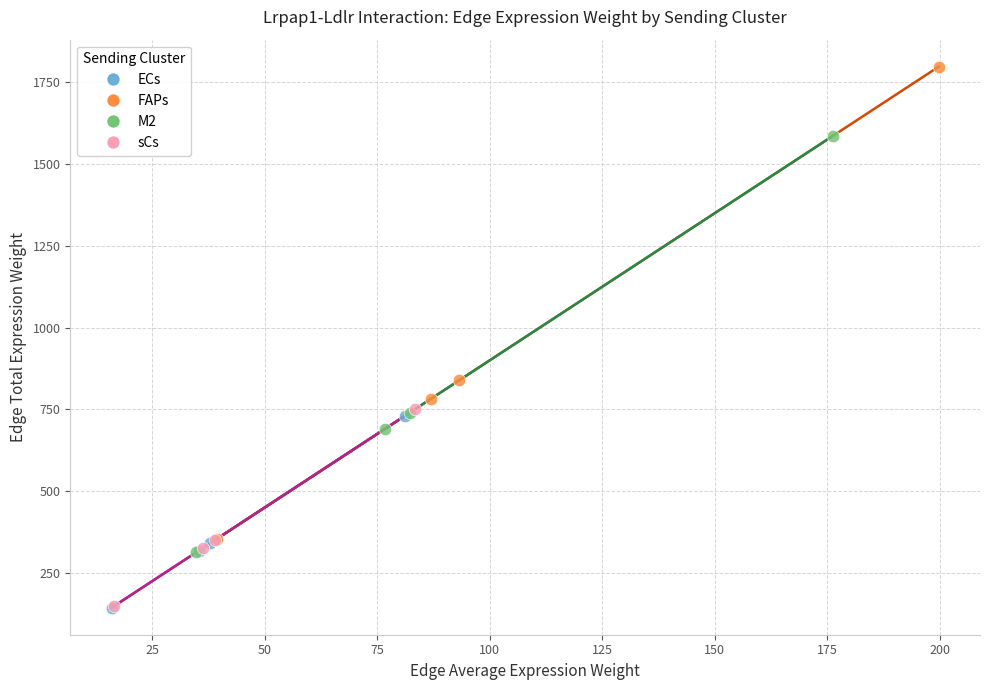

Which series has the widest spread of Y values?

FAPs